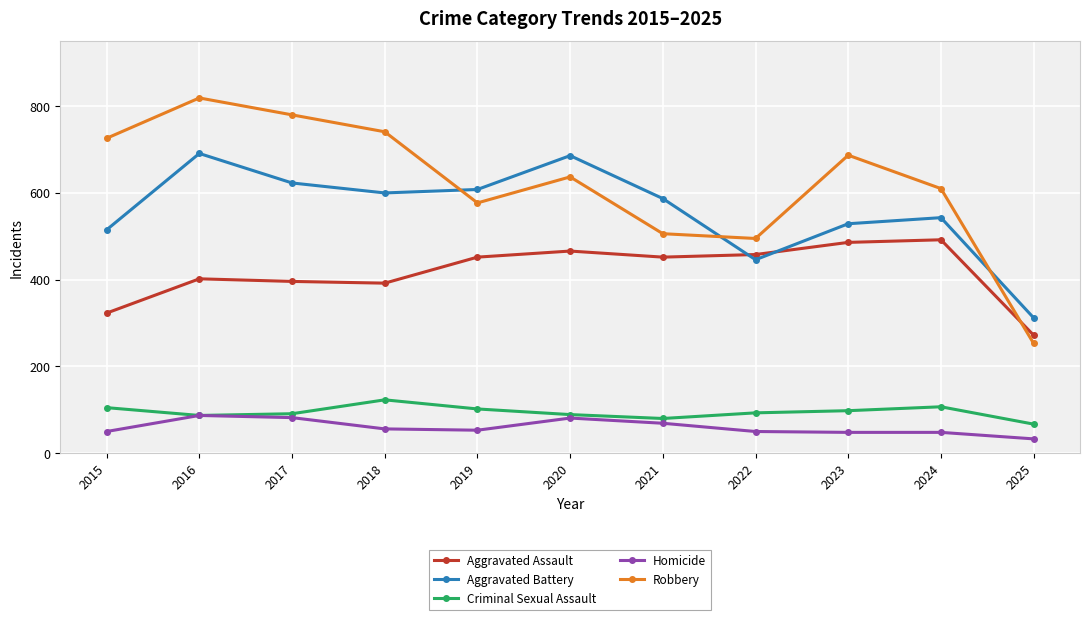

At how many categories does at least one series exceed 562?

9